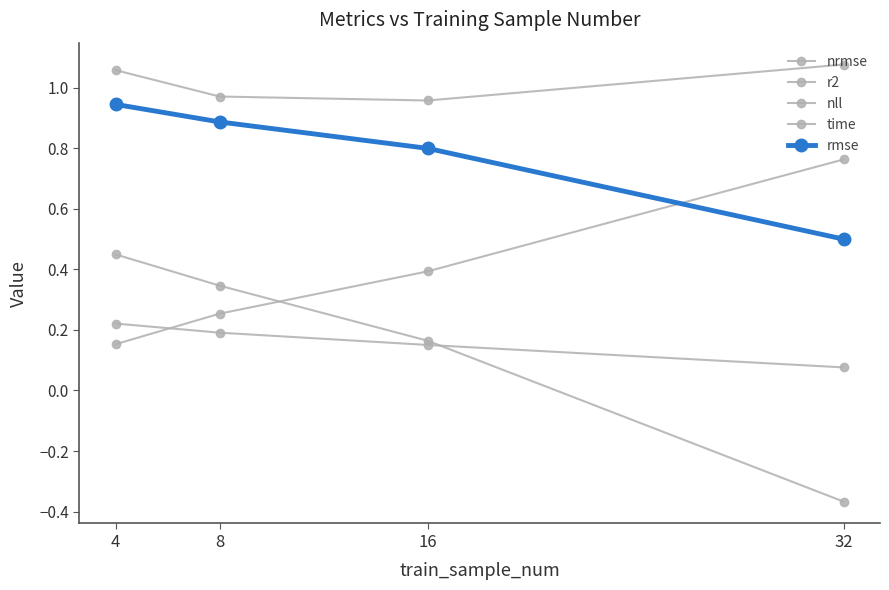

What is the average value of the r2 series?

0.4